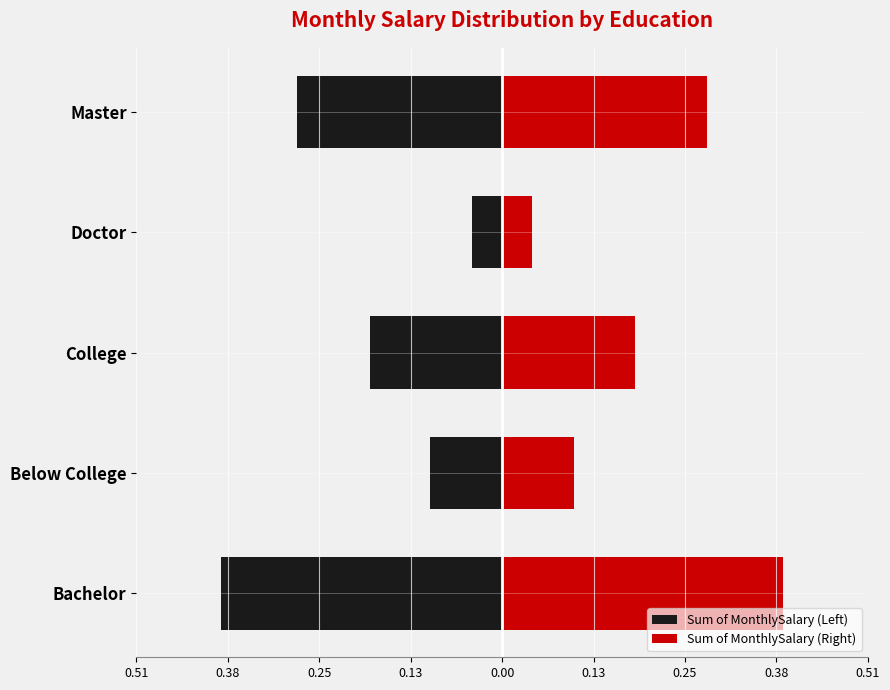

Between Bachelor and Doctor, which series saw the biggest shift?

Sum of MonthlySalary (Left)